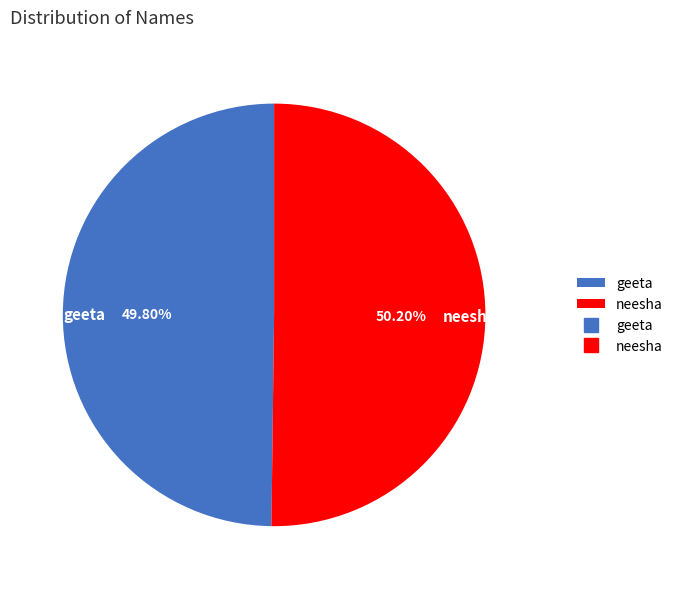

Count the number of slices in the pie.

2